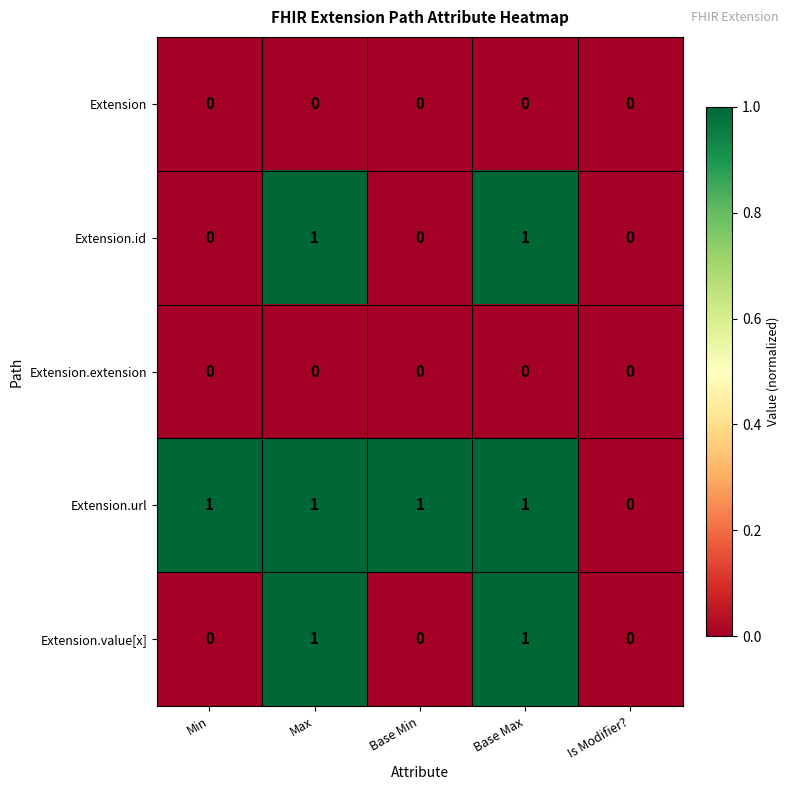

What is the total value across all series at Base Max?

3